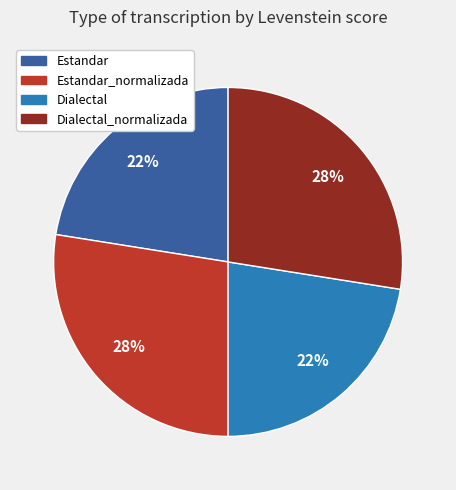

Does any single category account for the majority?

No